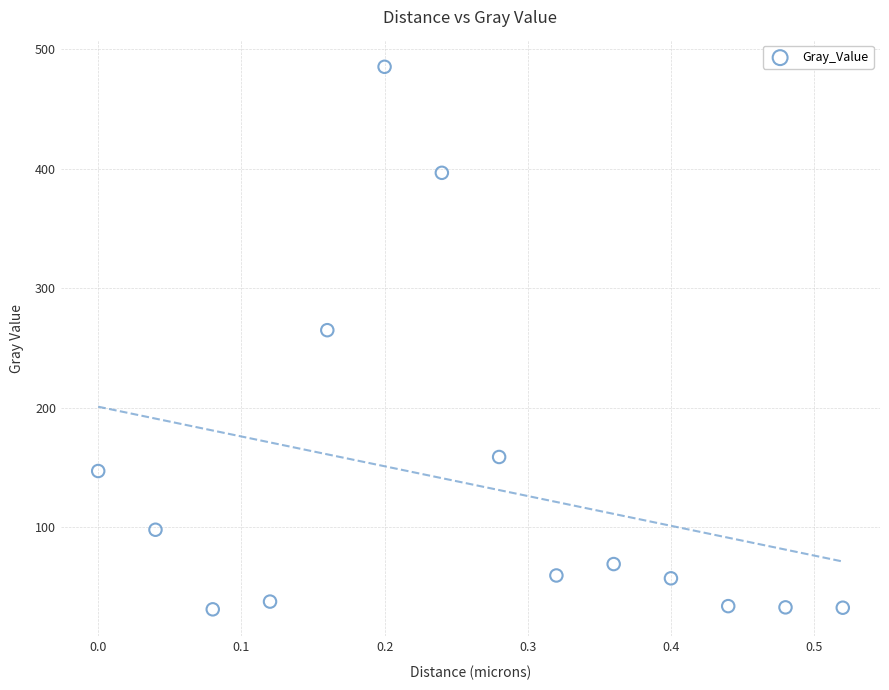

What is the range of Y values (max minus min)?

454.2